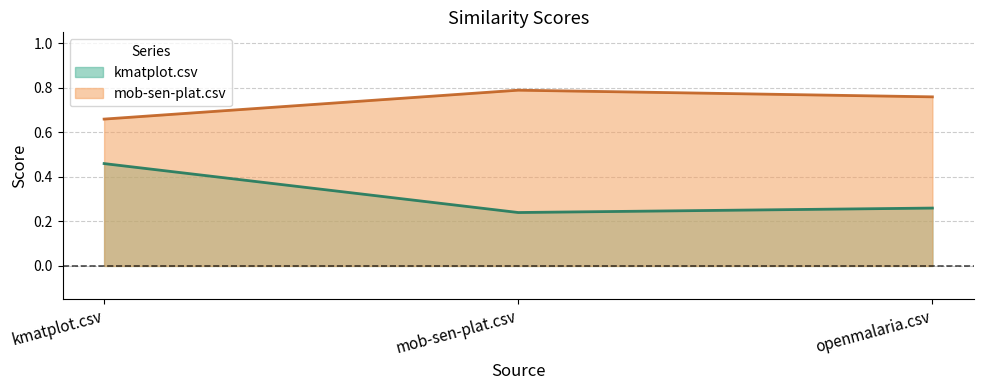

At which category is the sum across all series the highest?

kmatplot.csv